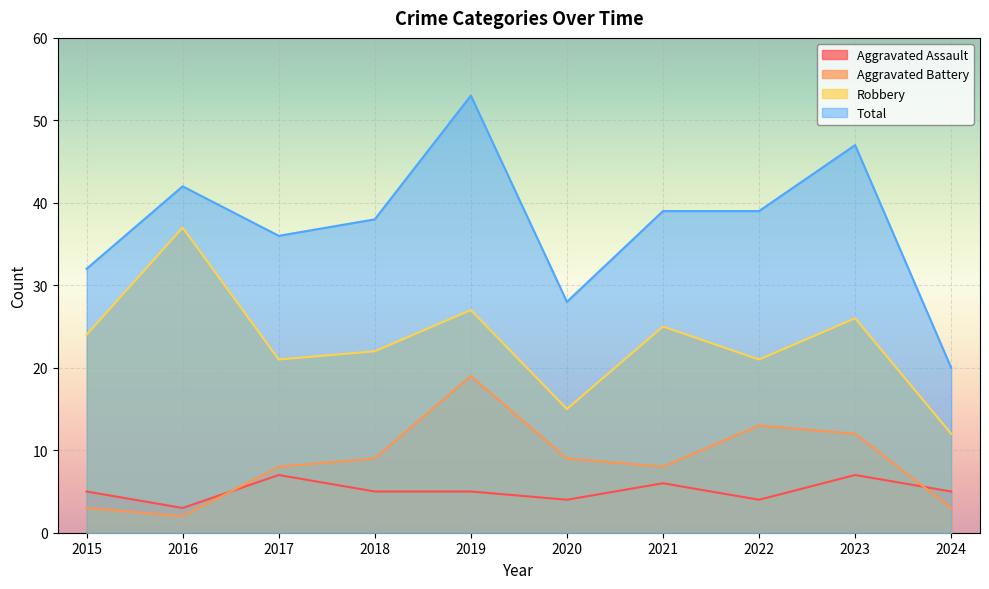

Where is Aggravated Assault nearest to the value 5?

2015